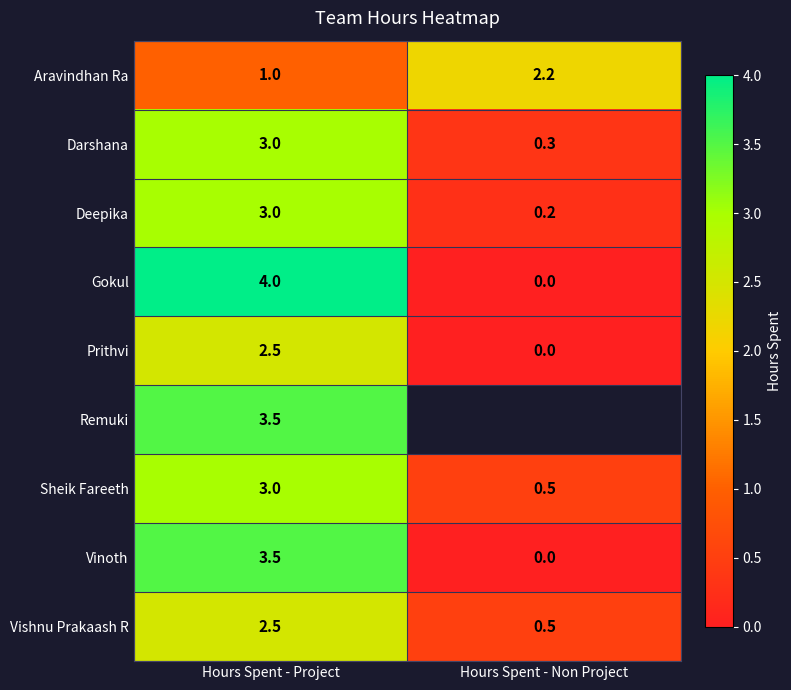

How many categories are shown in the chart?

2